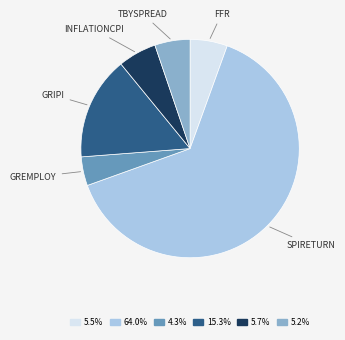

Is there a majority slice in this chart?

Yes